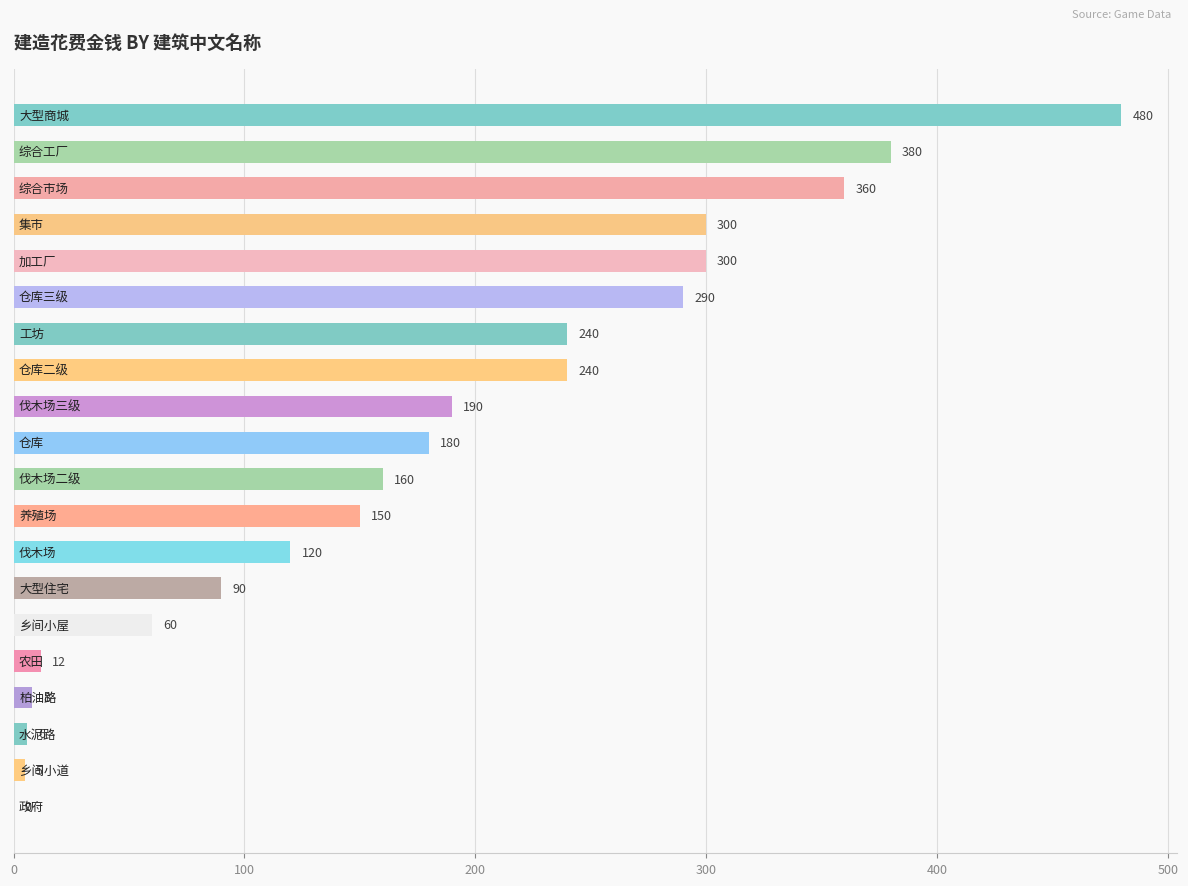

Are the bars grouped side by side (vs. stacked)?

No